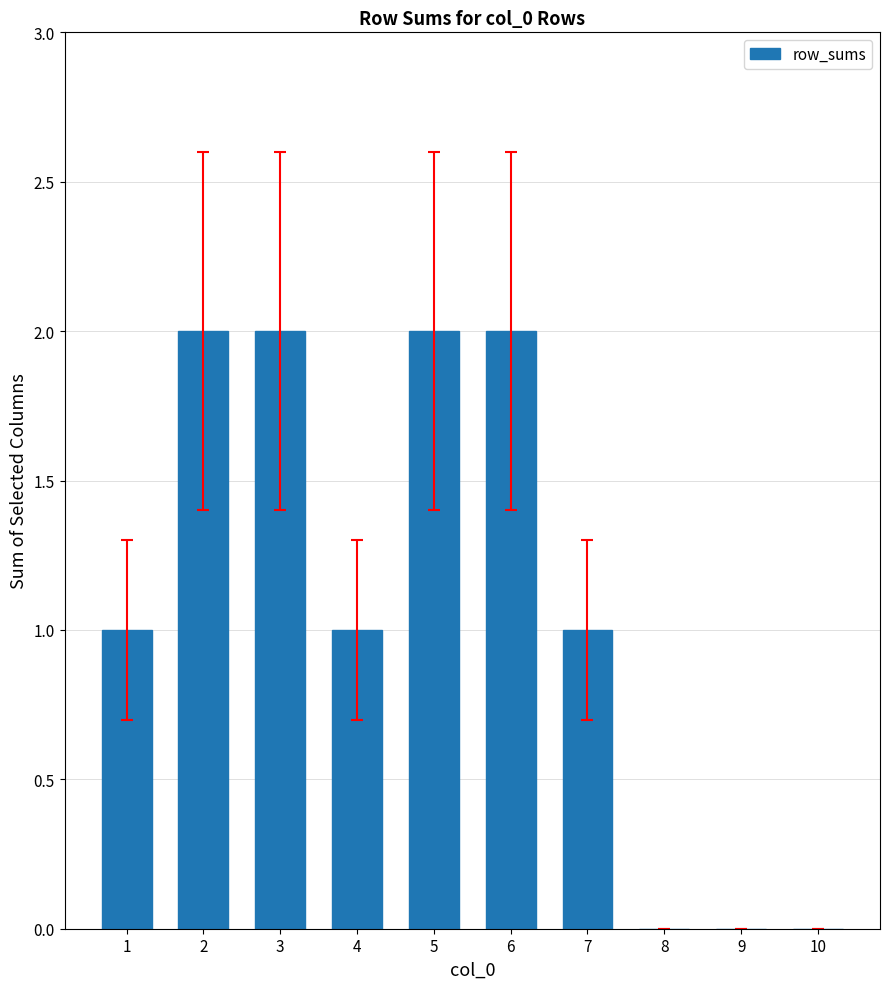

Reading left to right, extract all data points from this chart.

1=1	2=2	3=2	4=1	5=2	6=2	7=1	8=0	9=0	10=0